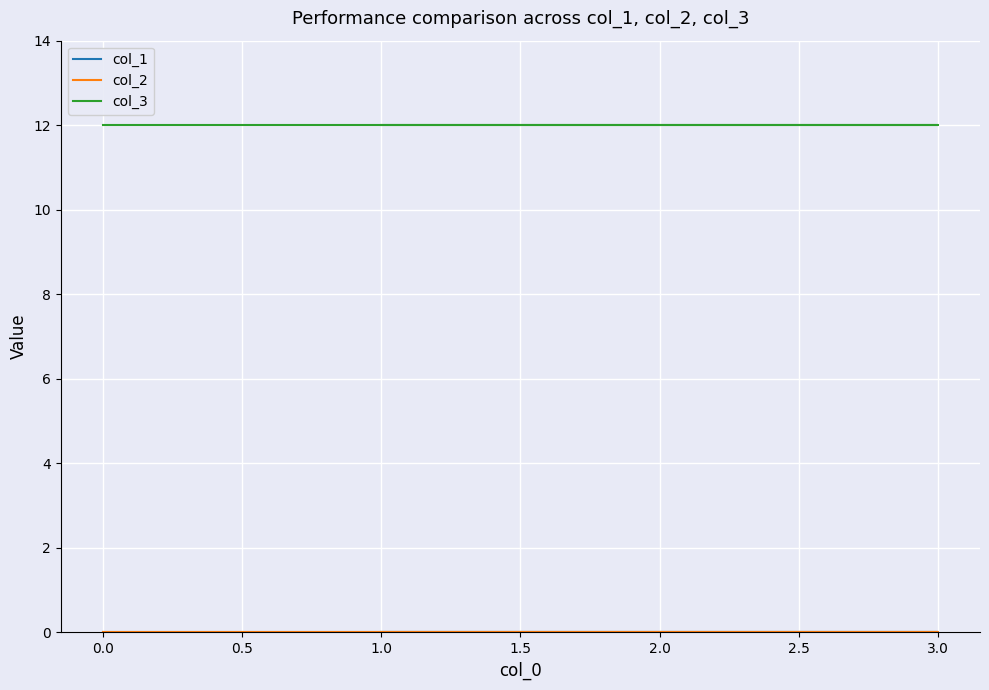

Which series changed the most between 2.0 and 3.0?

col_1